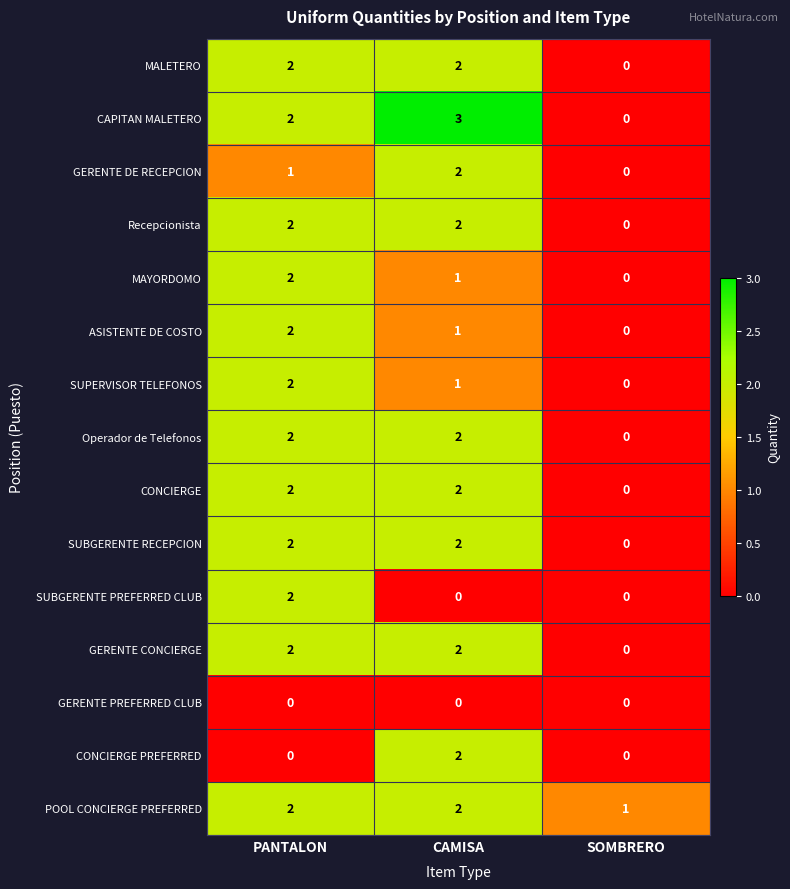

Which series has the widest spread of values?

CAPITAN MALETERO